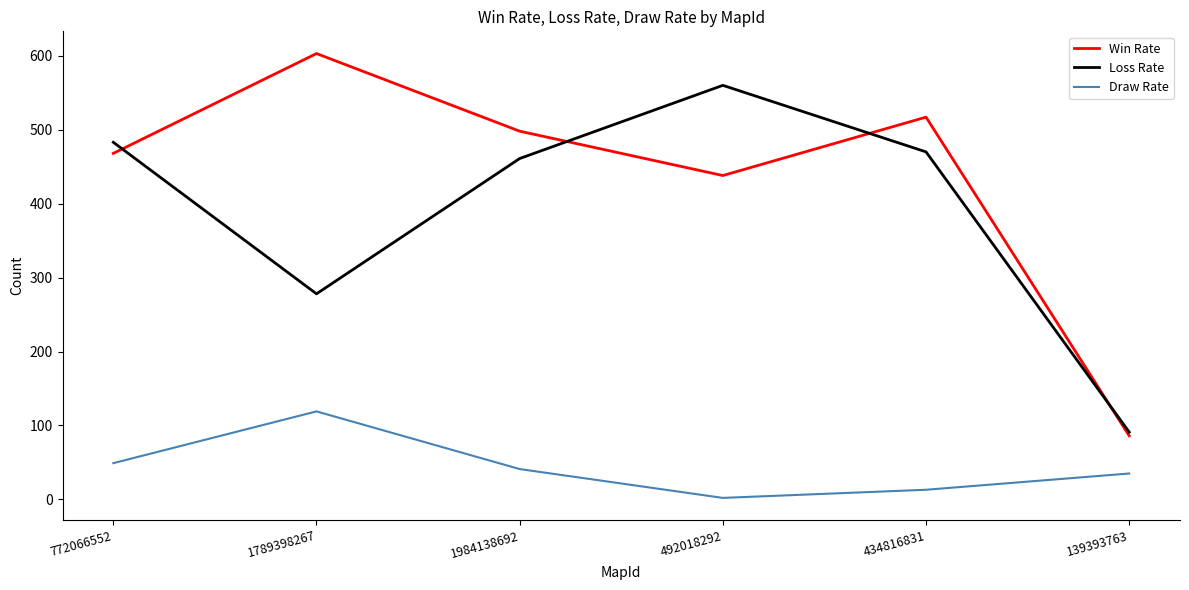

What is the difference between the second highest and minimum values in the Win Rate series?

431